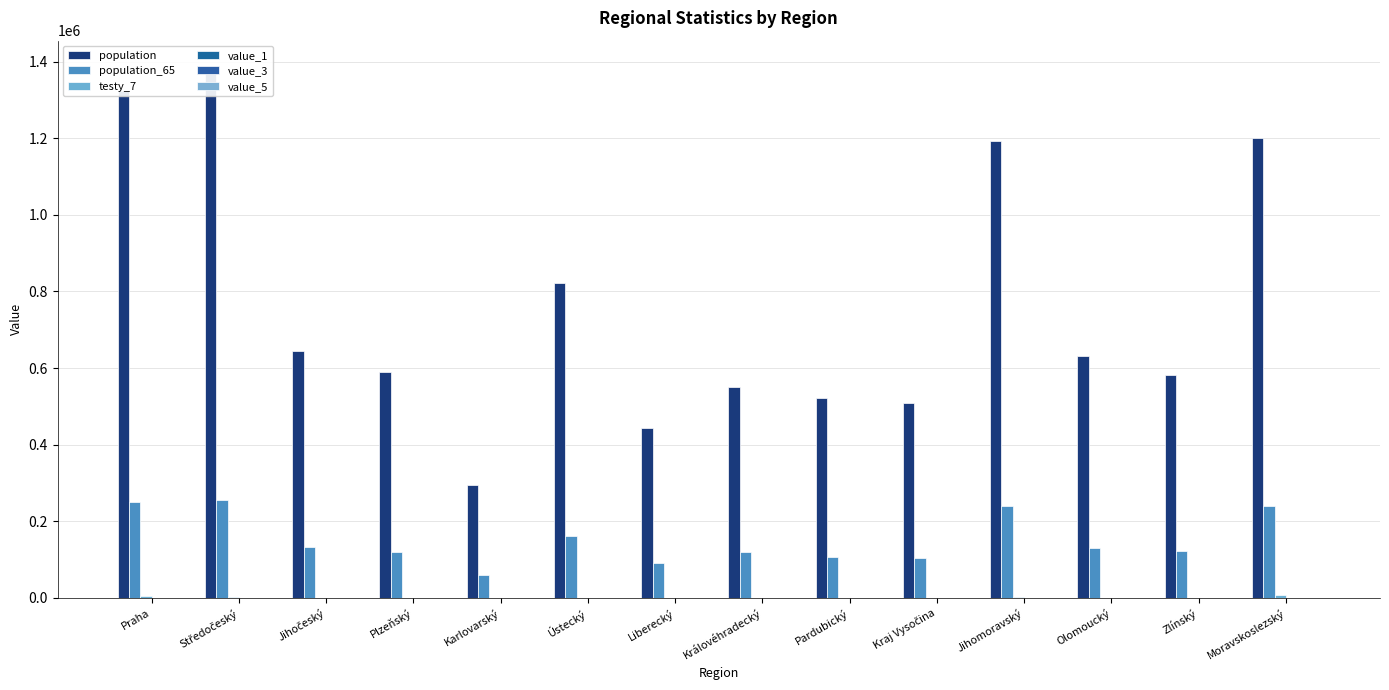

Which series has the largest total across all categories?

population